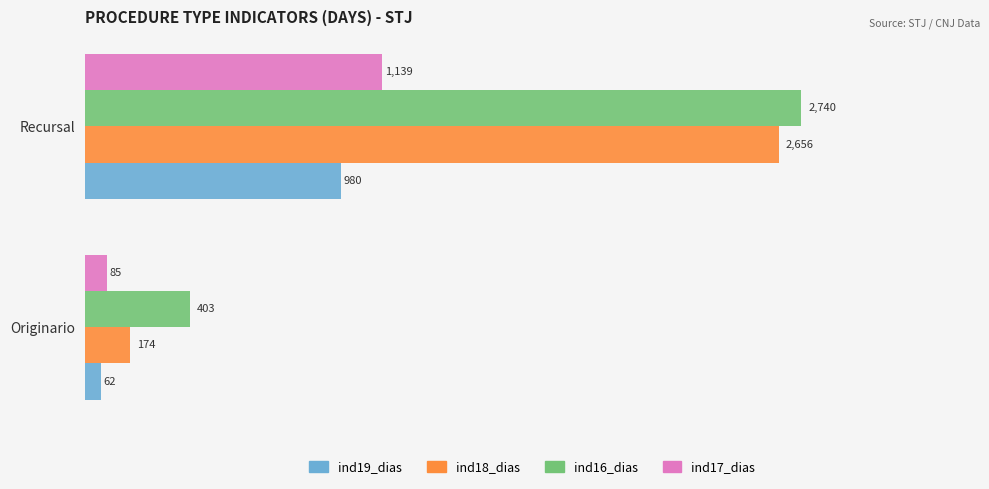

Is it true that ind16_dias equals 545 at Originario?

False